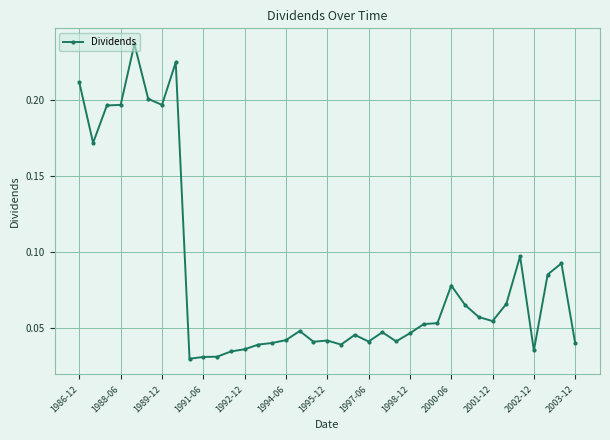

What is the sum of all values?

3.1